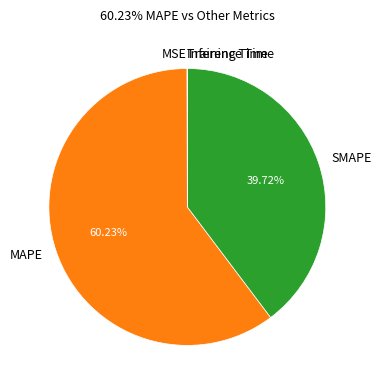

Which has a higher value, MAPE or SMAPE?

MAPE